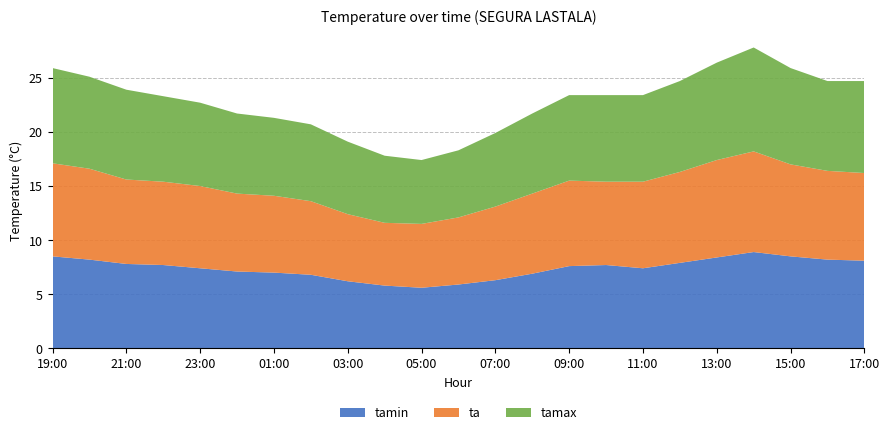

Reading left to right, extract all data points from this chart.

tamin: 8.5	8.2	7.8	7.7	7.4	7.1	7.0	6.8	6.2	5.8	5.6	5.9	6.3	6.9	7.6	7.7	7.4	7.9	8.4	8.9	8.5	8.2	8.1
ta: 8.6	8.4	7.8	7.7	7.6	7.2	7.1	6.8	6.2	5.8	5.9	6.2	6.8	7.4	7.9	7.7	8.0	8.4	9.0	9.3	8.5	8.2	8.1
tamax: 8.8	8.5	8.3	7.9	7.7	7.4	7.2	7.1	6.7	6.2	5.9	6.2	6.8	7.4	7.9	8.0	8.0	8.4	9.0	9.6	8.9	8.3	8.5